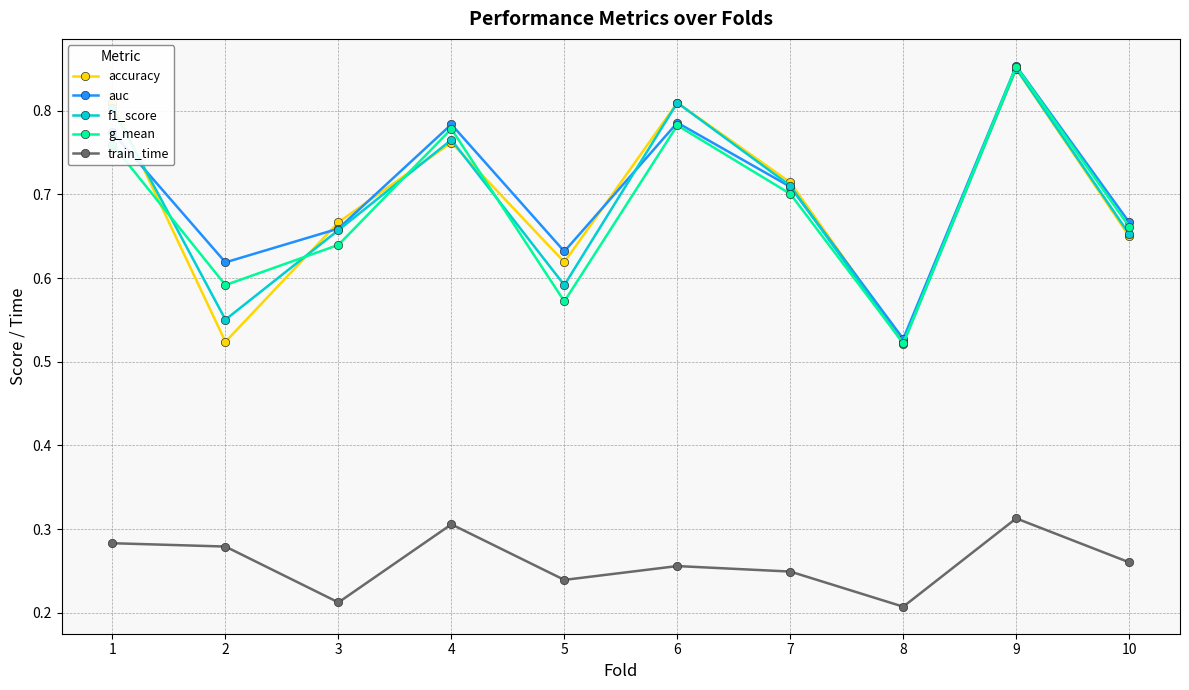

True or false: auc and train_time intersect in this chart.

False